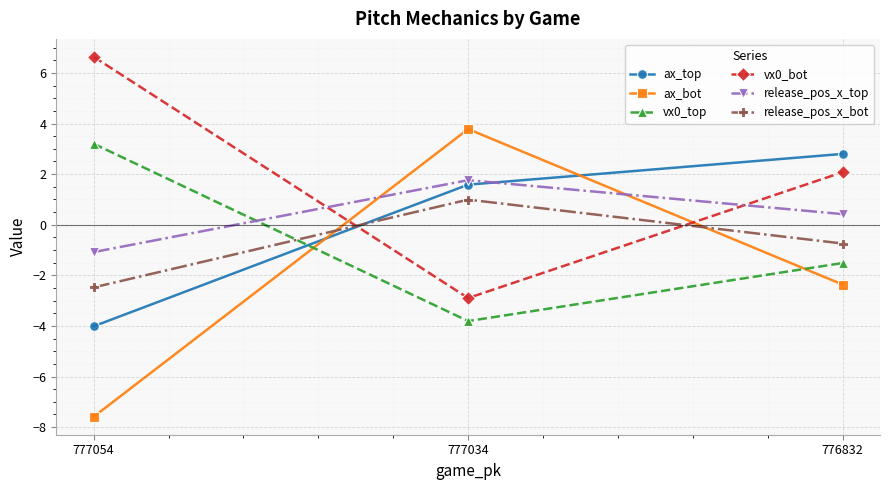

True or false: ax_bot has a value of -3.1 at 776832.

False